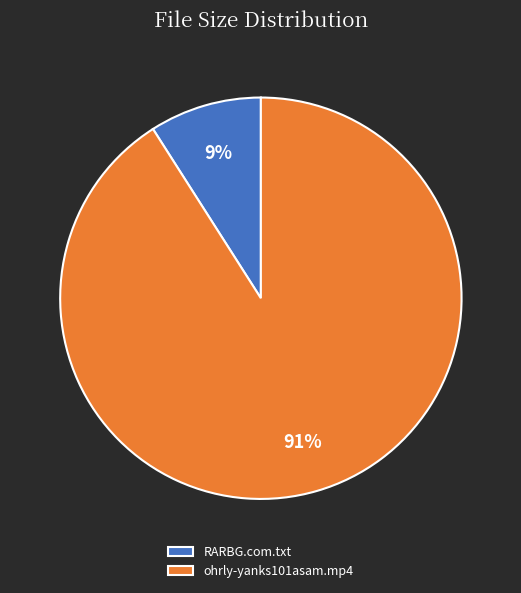

Combined, do RARBG.com.txt and ohrly-yanks101asam.mp4 account for over 50%?

Yes